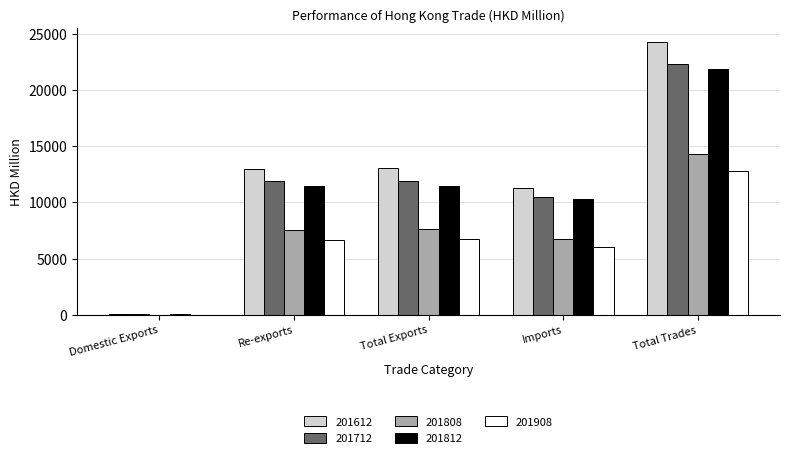

How many groups of bars are there?

5